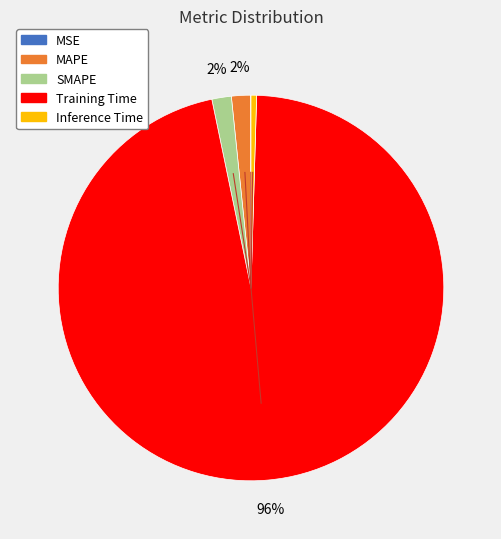

Which has a higher value, SMAPE or Inference Time?

SMAPE